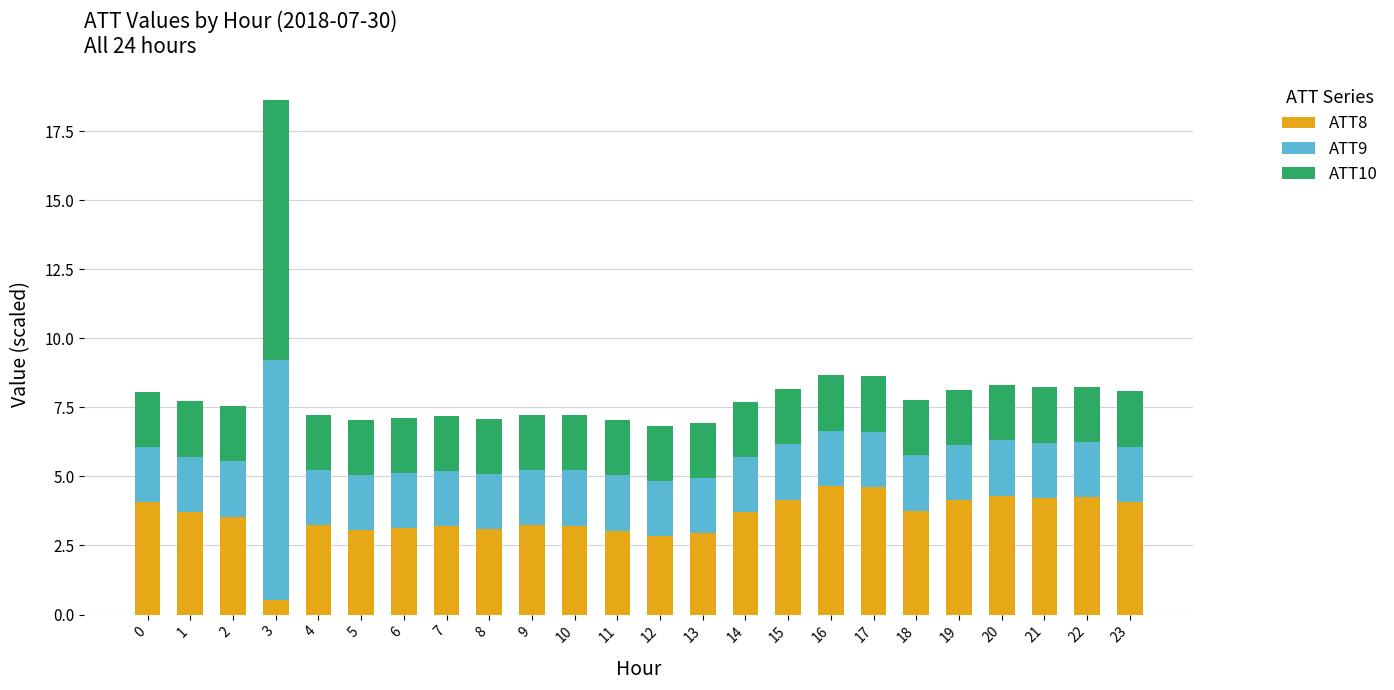

What is the total value across all series at 21?

8.2